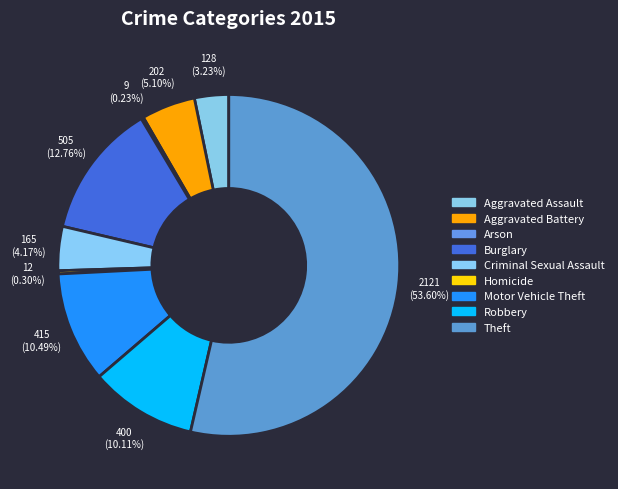

Which category accounts for the majority?

Theft